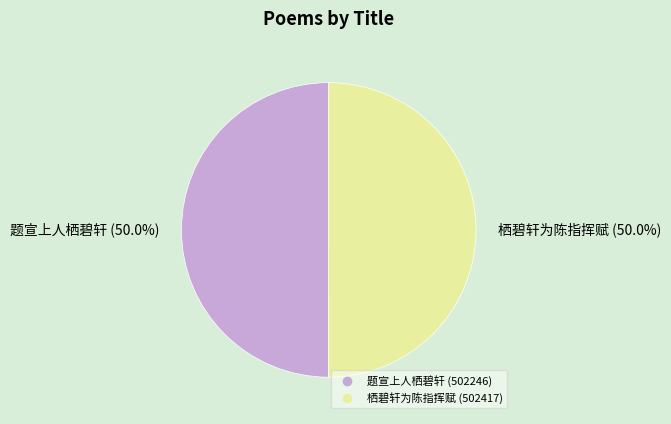

Approximately how many times larger is the value at 题宣上人栖碧轩 compared to 栖碧轩为陈指挥赋?

1.0